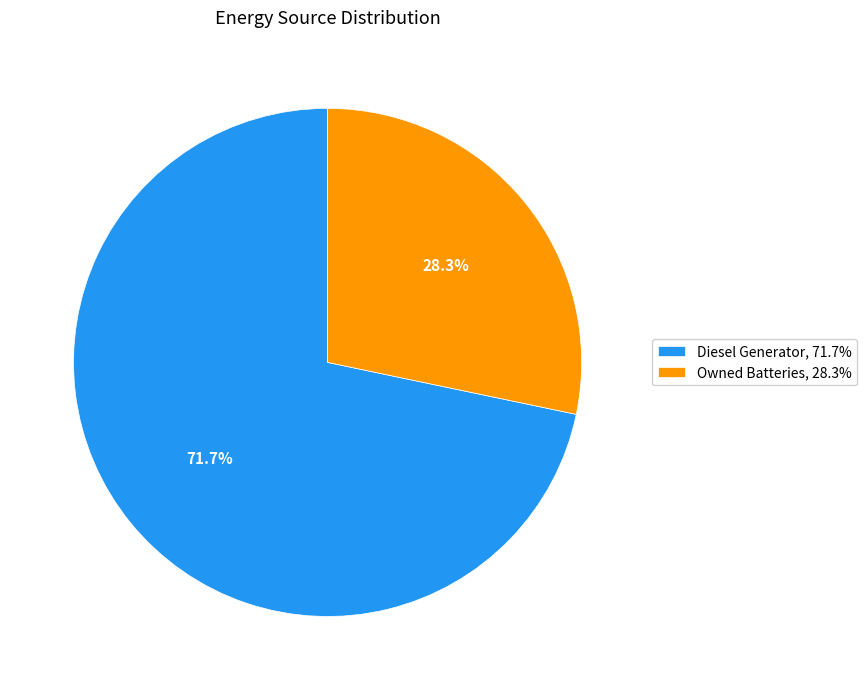

Which slice is the largest?

Diesel Generator, 71.7%